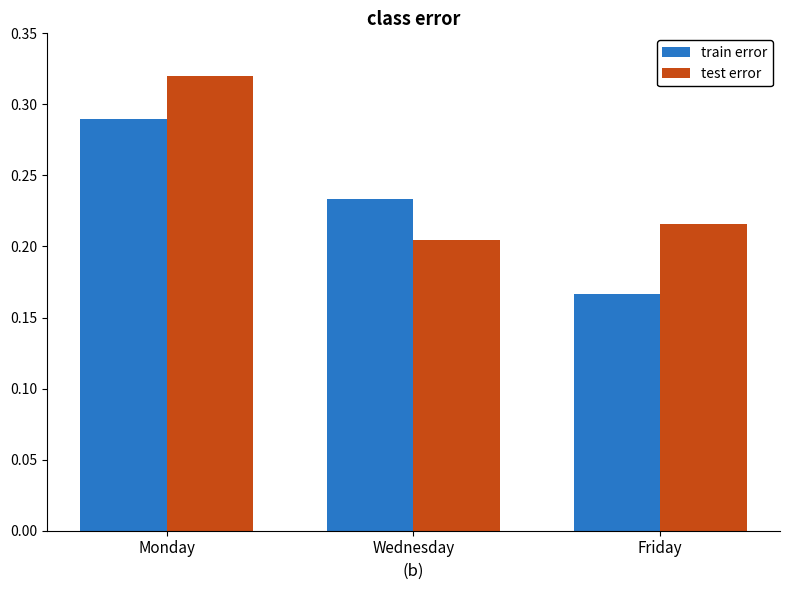

At which category does the chart reach its peak across all series?

Monday